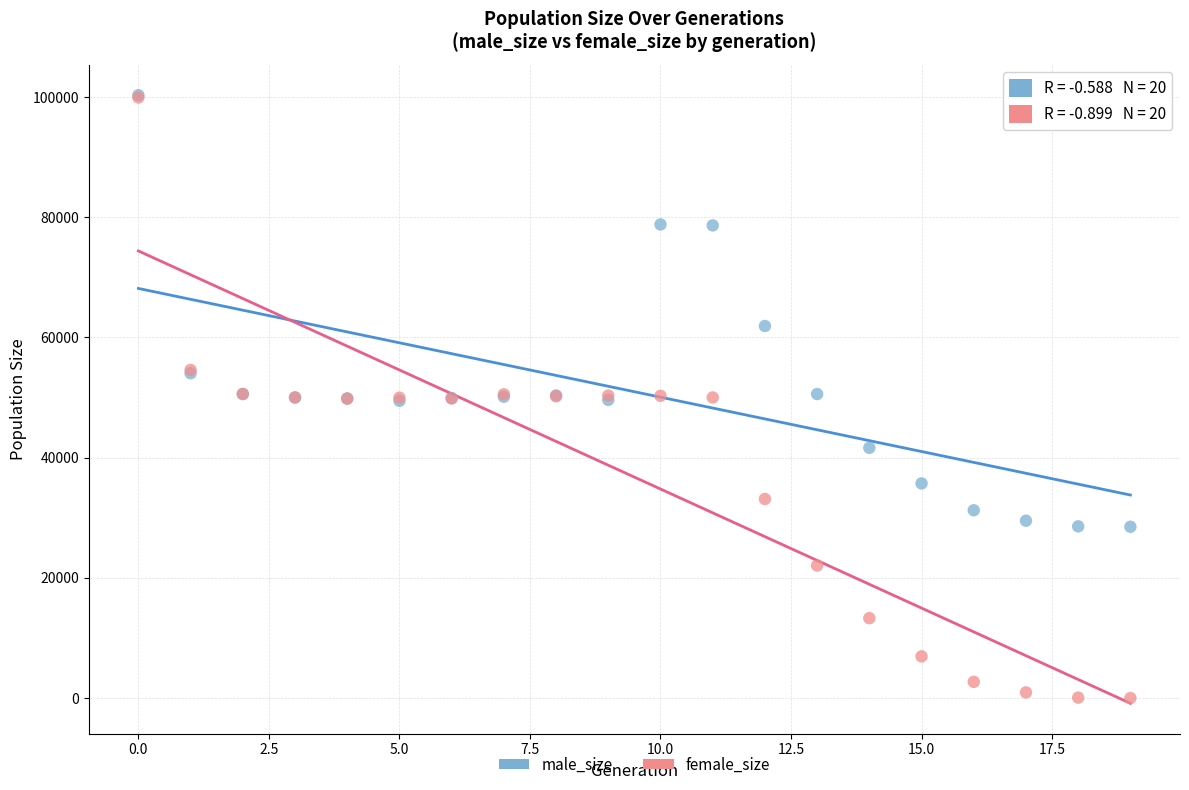

In the male_size series, what Y value is closest to 64398?

61899